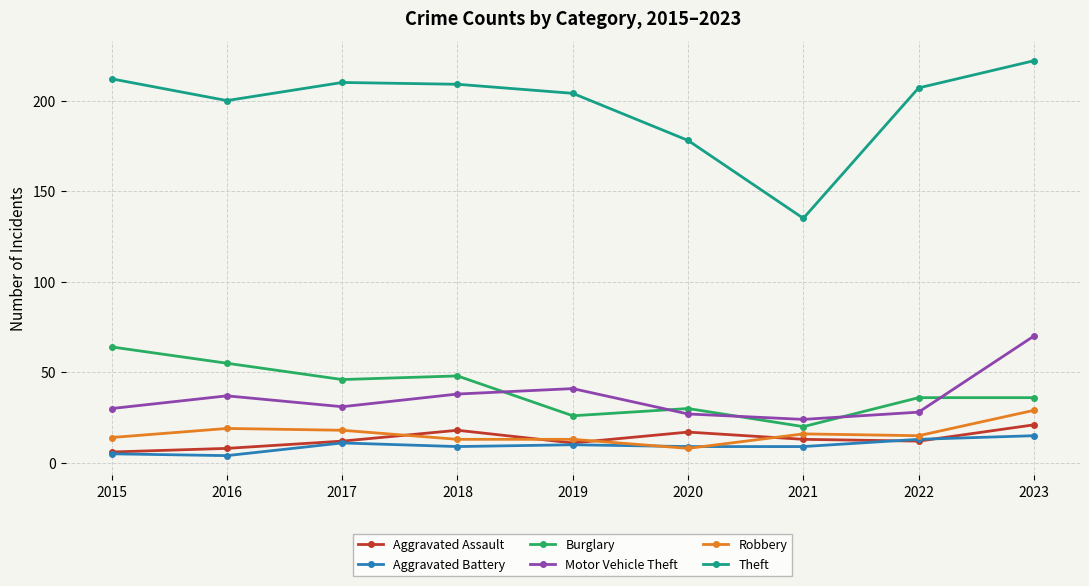

What is the difference between the highest and lowest values at 2019?

194